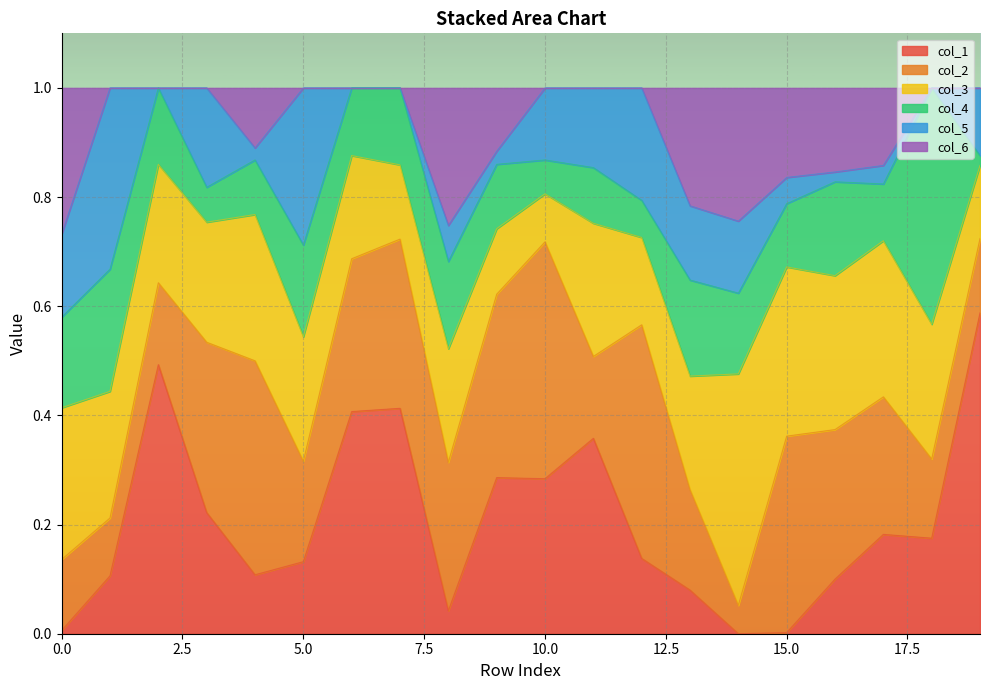

Reading left to right, extract all data points from this chart.

col_1: 0=0.0	1=0.1	2=0.5	3=0.2	4=0.1	5=0.1	6=0.4	7=0.4	8=0.0	9=0.3	10=0.3	11=0.4	12=0.1	13=0.1	14=0.0	15=0.0	16=0.1	17=0.2	18=0.2	19=0.6
col_2: 0=0.1	1=0.1	2=0.1	3=0.3	4=0.4	5=0.2	6=0.3	7=0.3	8=0.3	9=0.3	10=0.4	11=0.1	12=0.4	13=0.2	14=0.1	15=0.4	16=0.3	17=0.3	18=0.1	19=0.1
col_3: 0=0.3	1=0.2	2=0.2	3=0.2	4=0.3	5=0.2	6=0.2	7=0.1	8=0.2	9=0.1	10=0.1	11=0.2	12=0.2	13=0.2	14=0.4	15=0.3	16=0.3	17=0.3	18=0.2	19=0.1
col_4: 0=0.2	1=0.2	2=0.1	3=0.1	4=0.1	5=0.2	6=0.1	7=0.1	8=0.2	9=0.1	10=0.1	11=0.1	12=0.1	13=0.2	14=0.1	15=0.1	16=0.2	17=0.1	18=0.4	19=0.0
col_5: 0=0.2	1=0.3	2=0.0	3=0.2	4=0.0	5=0.3	6=0.0	7=0.0	8=0.1	9=0.0	10=0.1	11=0.1	12=0.2	13=0.1	14=0.1	15=0.0	16=0.0	17=0.0	18=0.0	19=0.1
col_6: 0=0.3	1=0.0	2=0.0	3=0.0	4=0.1	5=0.0	6=0.0	7=0.0	8=0.3	9=0.1	10=0.0	11=0.0	12=0.0	13=0.2	14=0.2	15=0.2	16=0.2	17=0.1	18=0.0	19=0.0